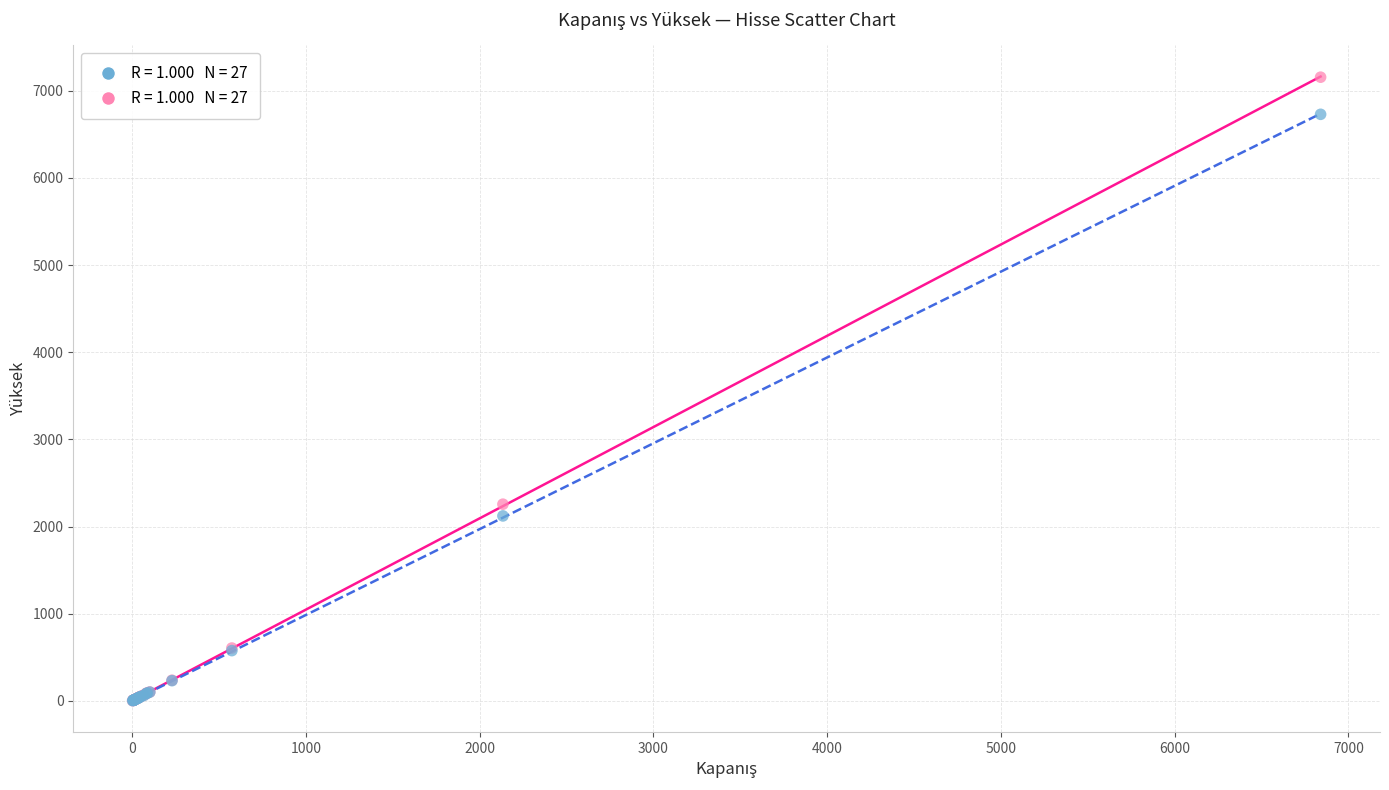

Across all series, what Y value is closest to 3579?

2257.0